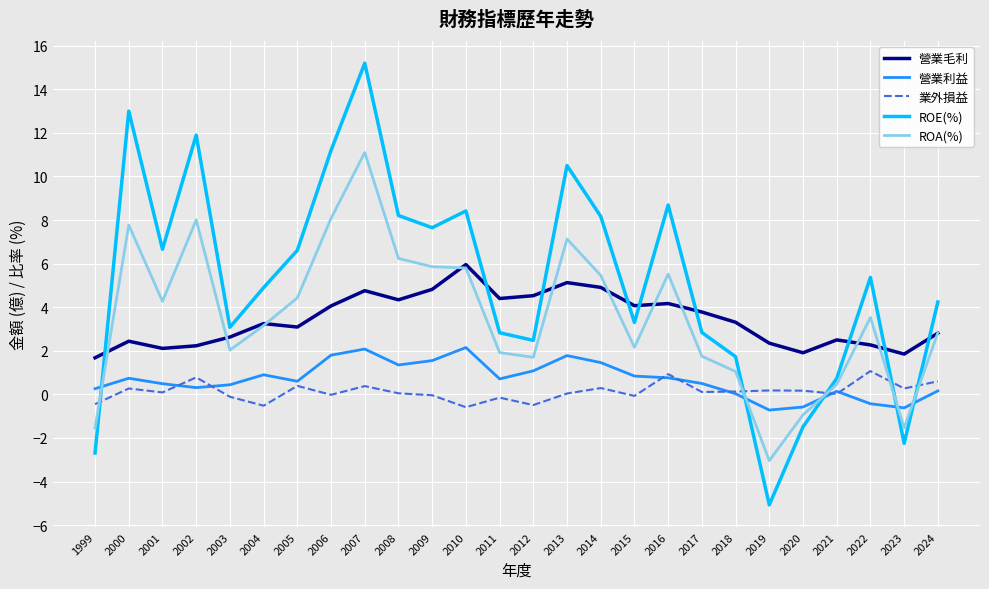

What is the sum of all 業外損益 values?

3.3